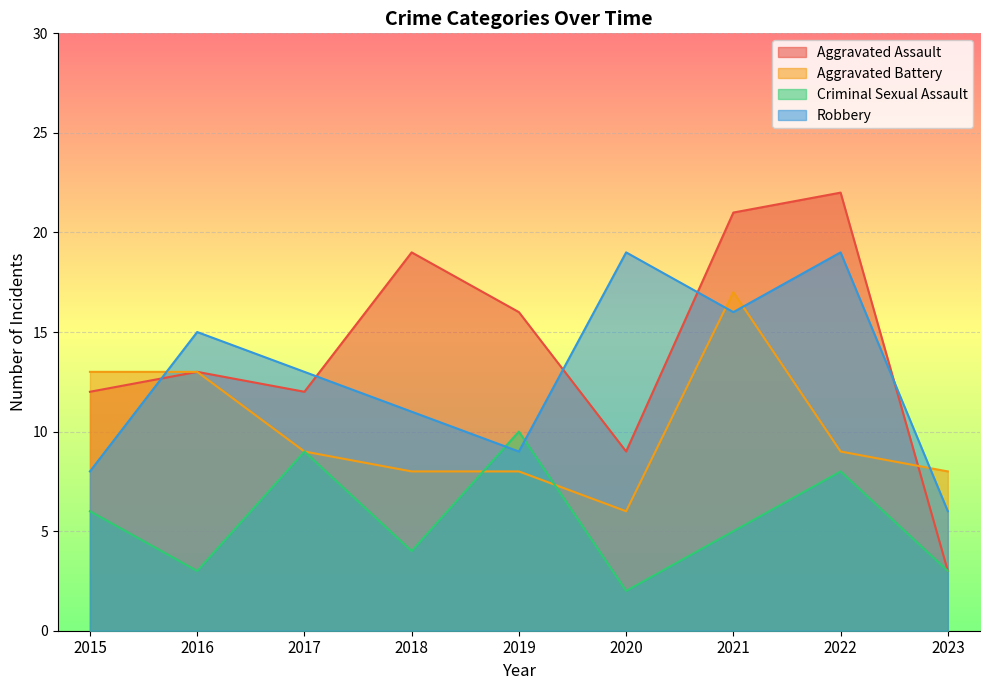

Reading left to right, what are all the values shown in this chart?

Aggravated Assault: 12	13	12	19	16	9	21	22	3
Aggravated Battery: 13	13	9	8	8	6	17	9	8
Criminal Sexual Assault: 6	3	9	4	10	2	5	8	3
Robbery: 8	15	13	11	9	19	16	19	6